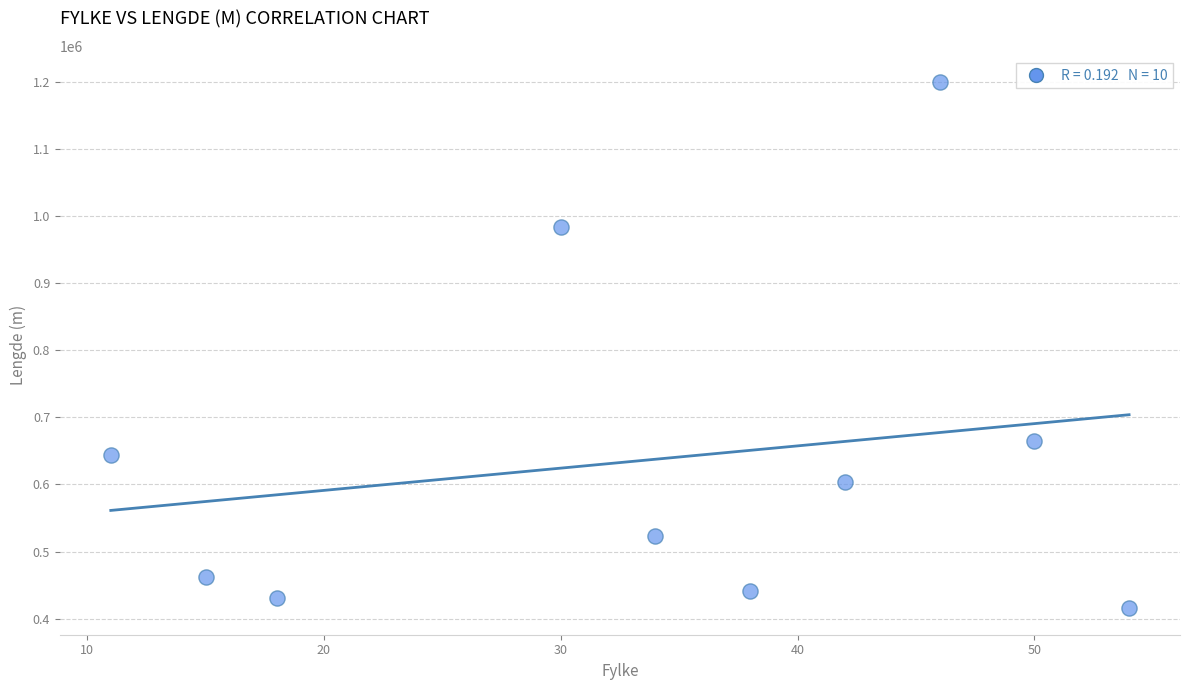

What Y value in the scatter plot is closest to 807452?

664929